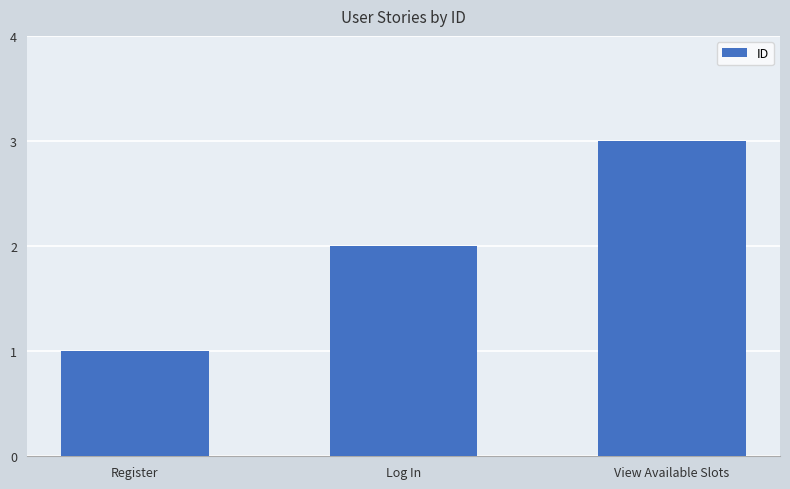

How many values are between 1 and 3?

3